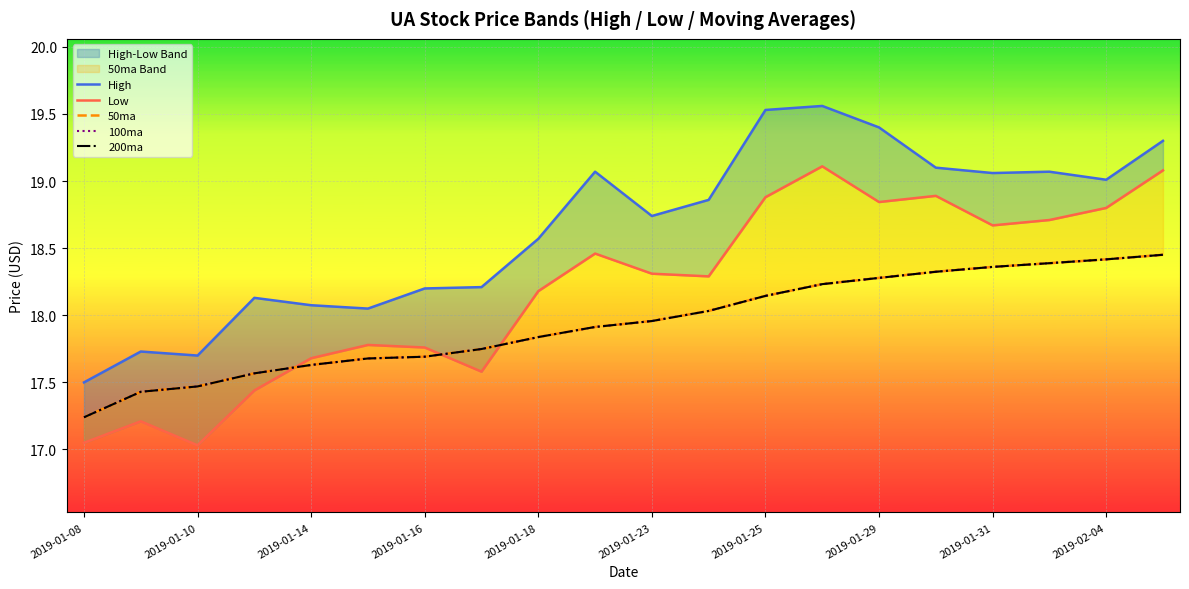

At how many categories does at least one series exceed 18?

17